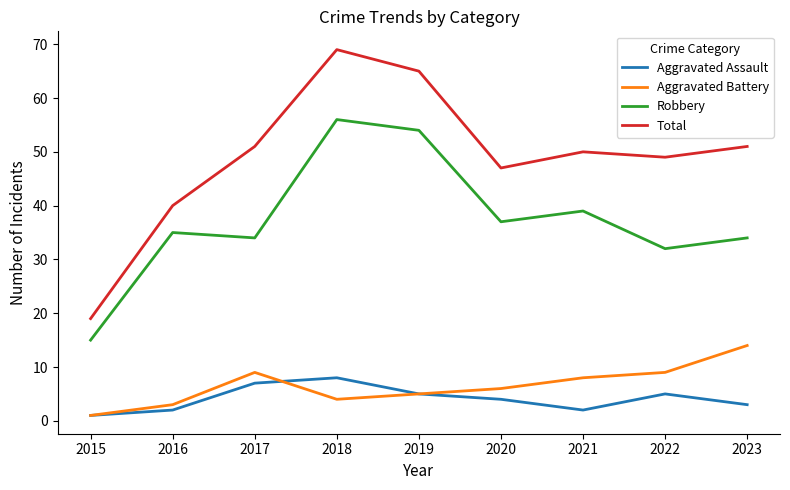

How many series are shown in this chart?

4